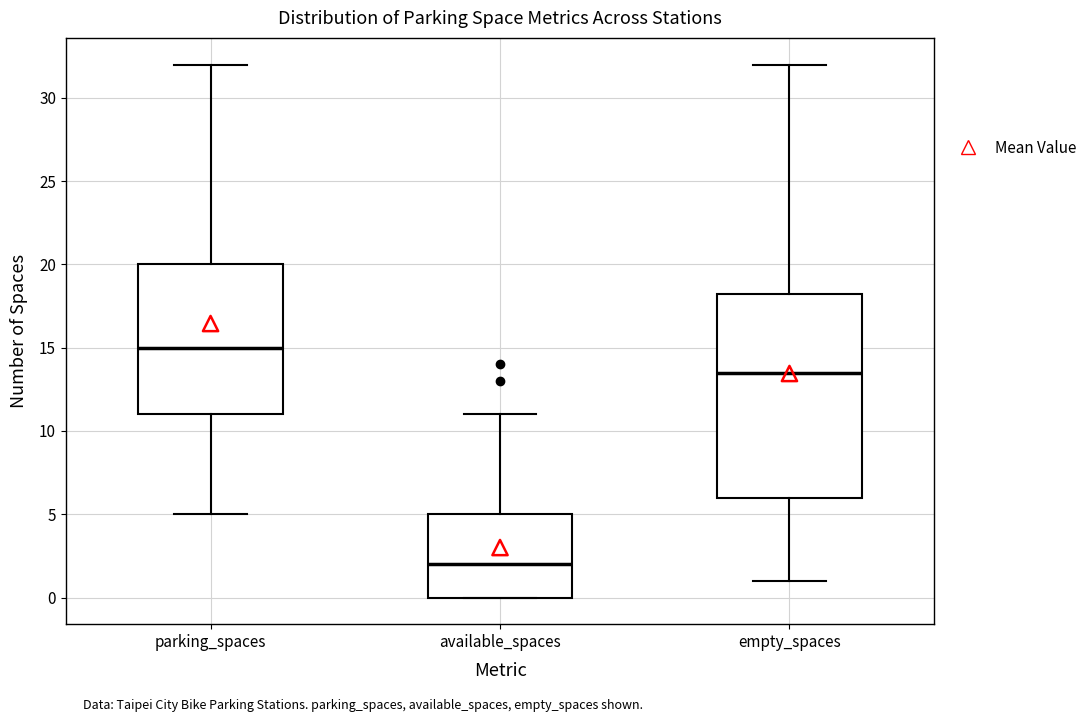

Which box has the highest median line?

parking_spaces